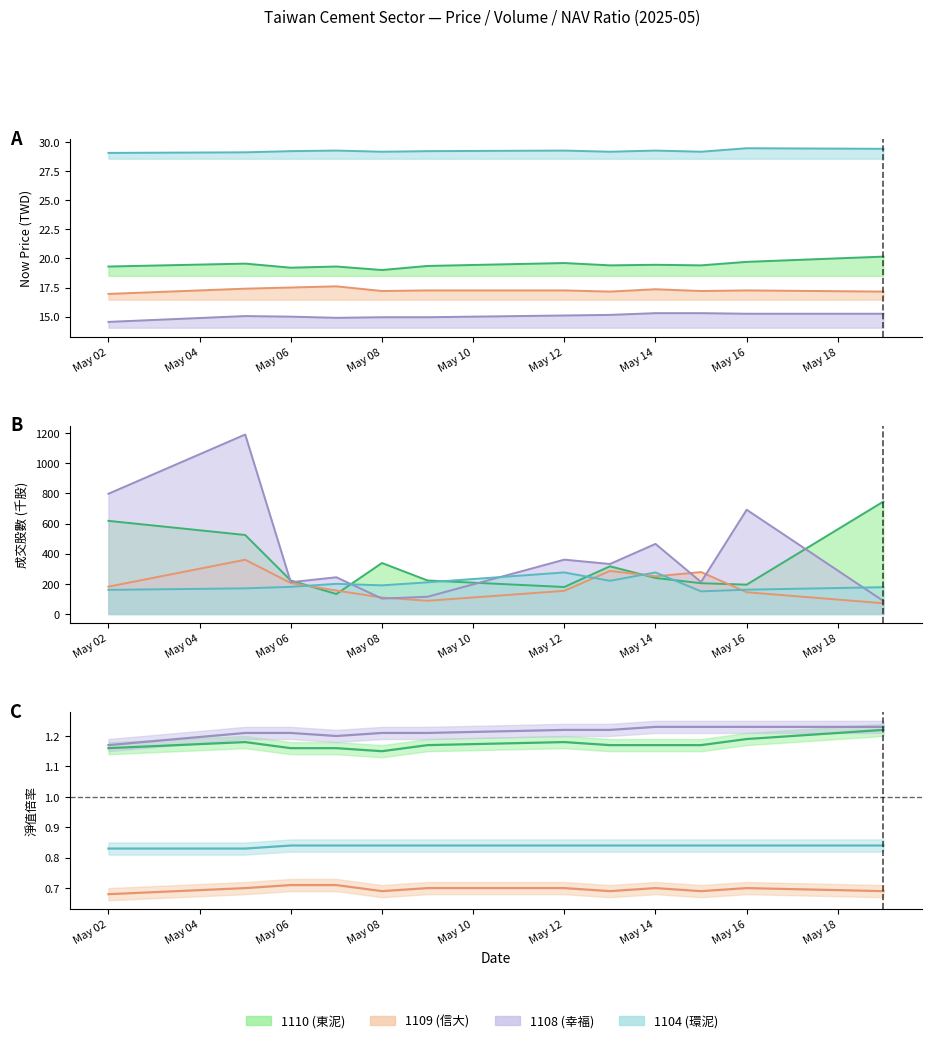

What is the difference between the highest and lowest values at May 08?

14.2